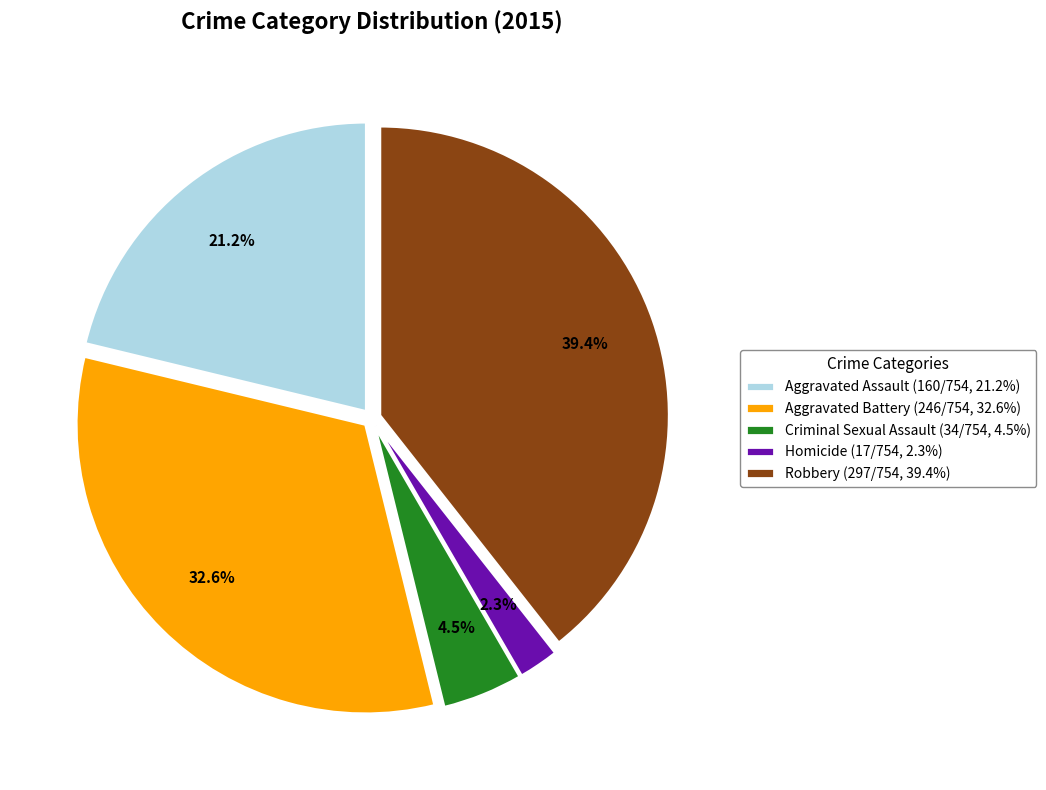

Does Robbery account for over 50% of the chart?

No